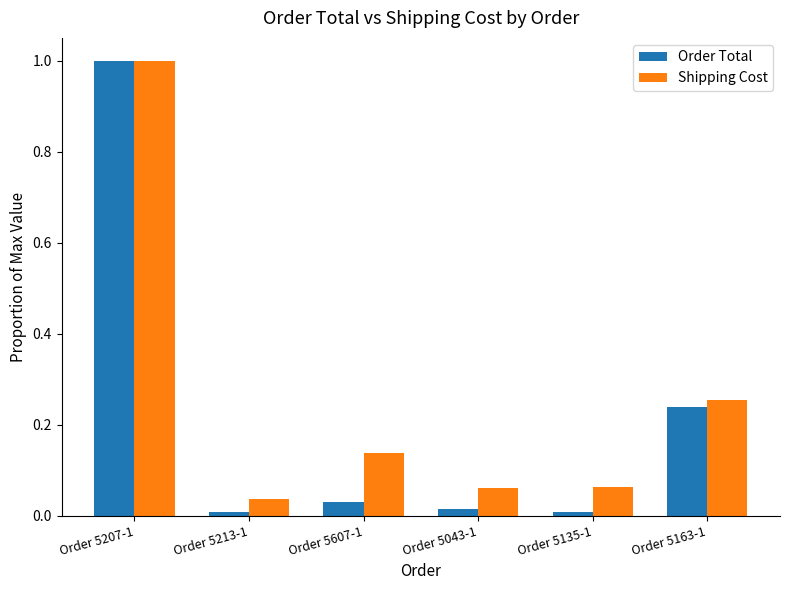

What is the difference between the maximum and minimum values in the Order Total series?

1.0